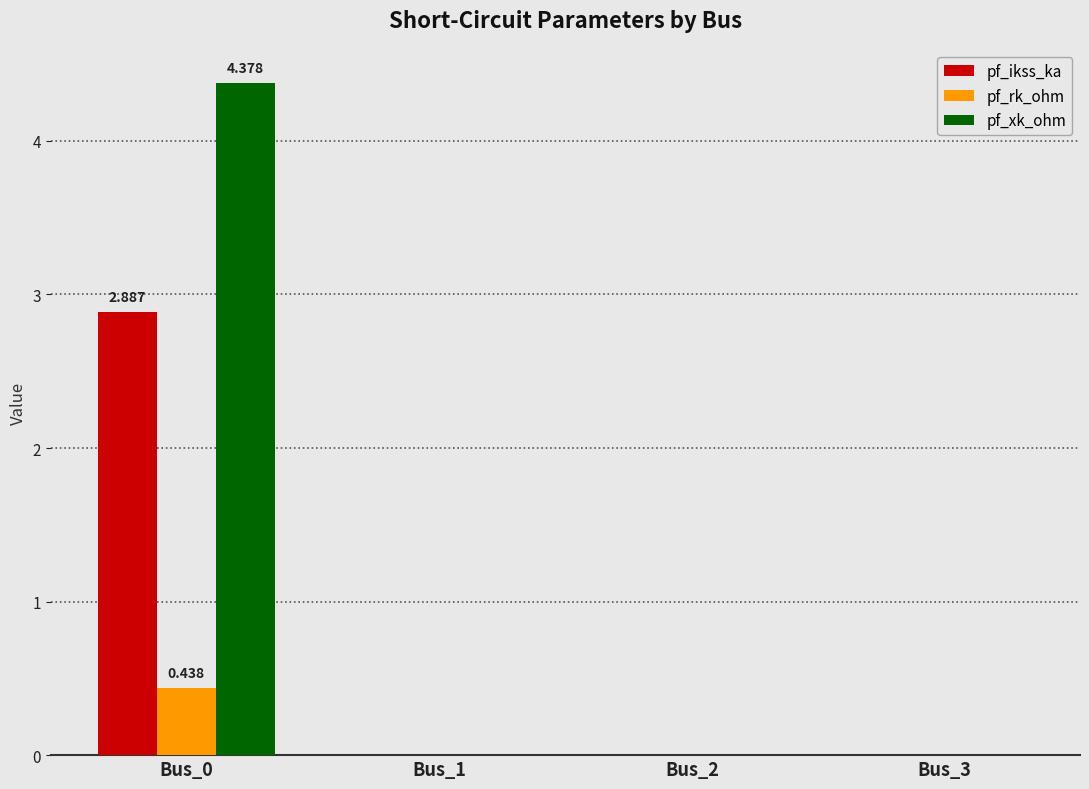

Is it true that pf_ikss_ka equals 0.0 at Bus_3?

True